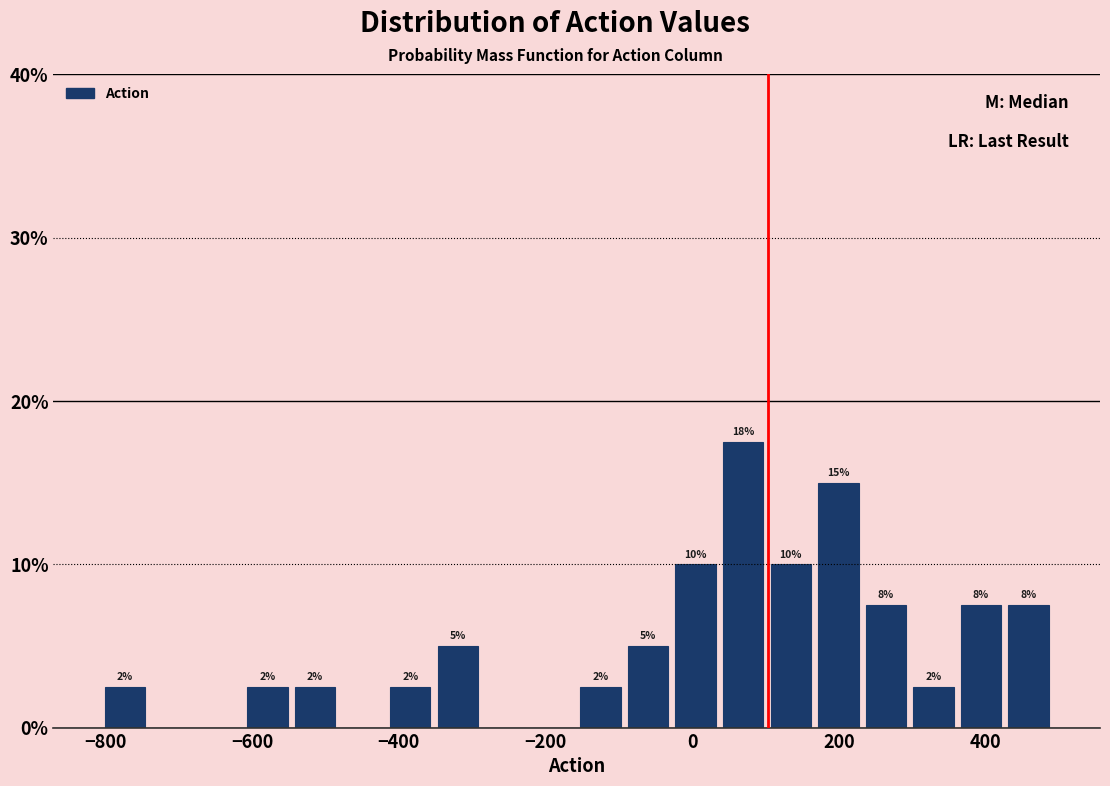

Around what value on the x-axis is the tallest bar? Give the approximate position of its centre, as read against the axis.

60